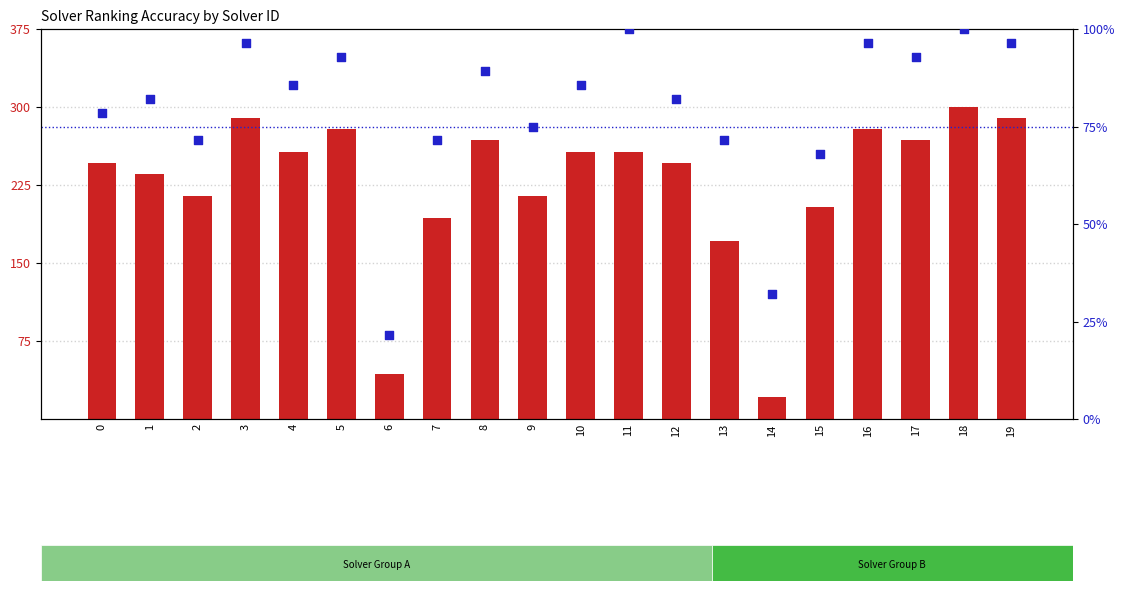

Which series has the largest total across all categories?

par2_ranking_acc